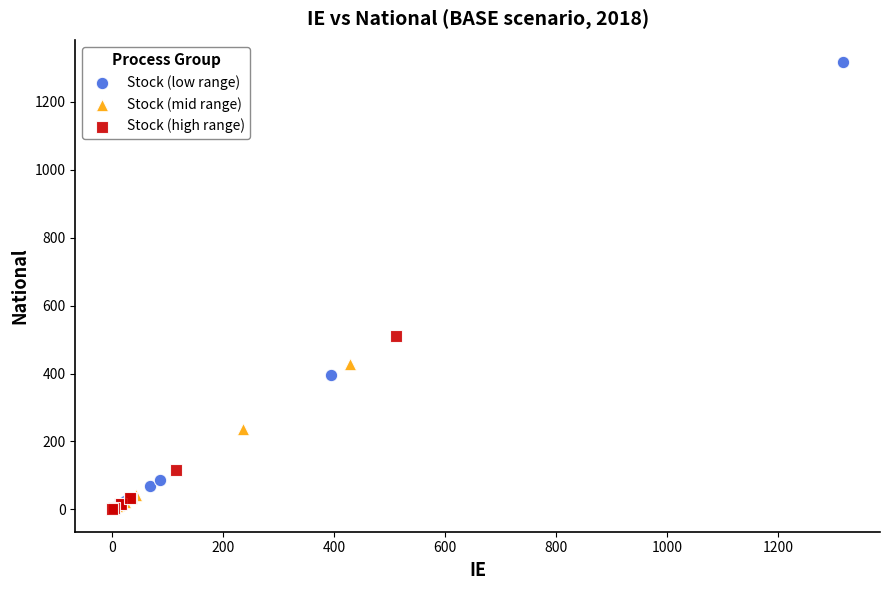

Which series has the largest Y range (max minus min)?

Stock (low range)